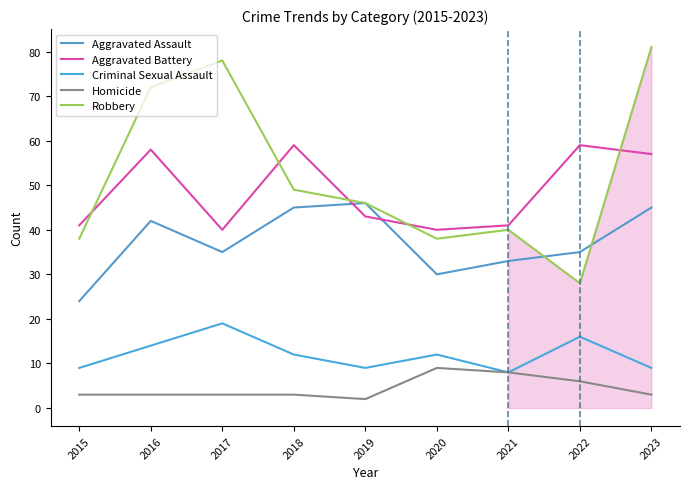

Rank the categories by Aggravated Assault value from highest to lowest.

2019, 2018, 2023, 2016, 2017, 2022, 2021, 2020, 2015